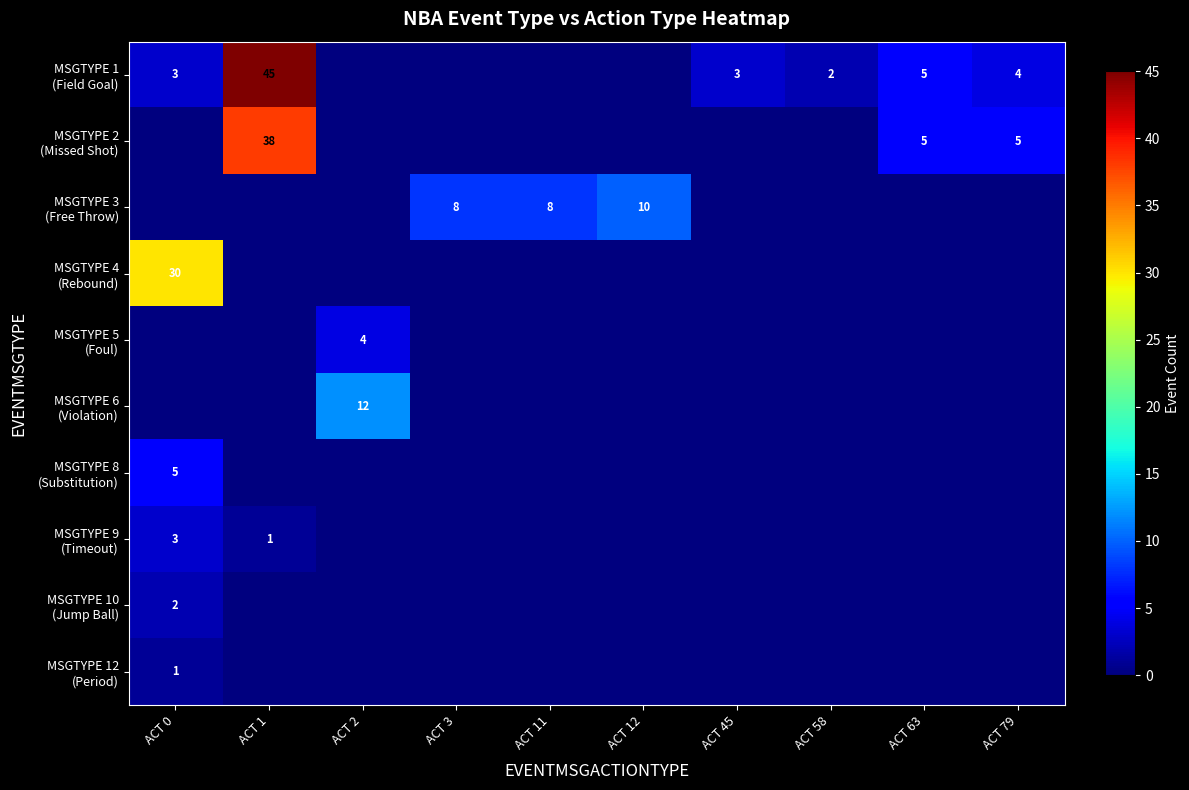

True or false: MSGTYPE 5 (Foul) has a value of 0 at ACT 1.

True